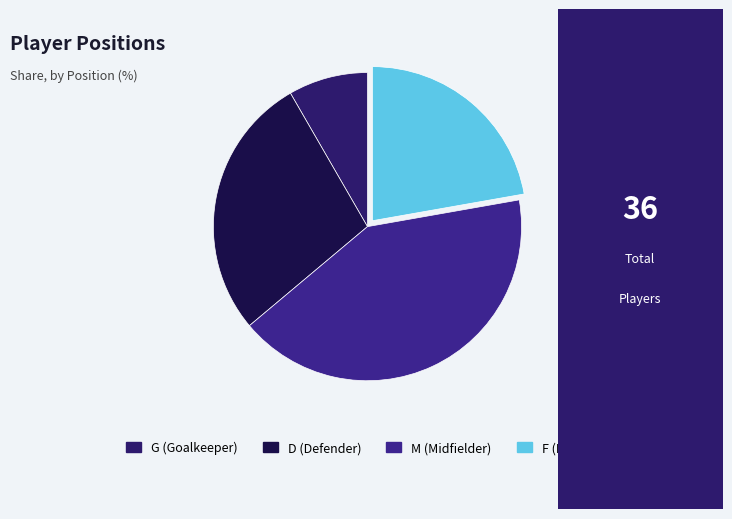

The D slice represents 36% of the pie. True or false?

False